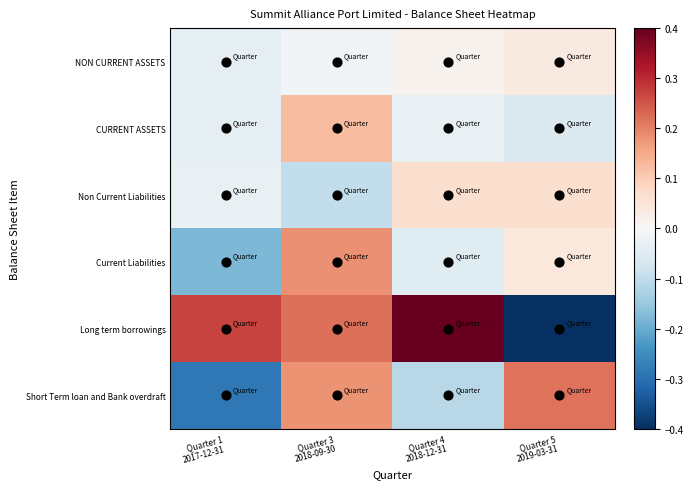

At Quarter 3 2018-09-30, list the series in order from smallest to largest.

Non Current Liabilities, NON CURRENT ASSETS, CURRENT ASSETS, Short Term loan and Bank overdraft, Current Liabilities, Long term borrowings